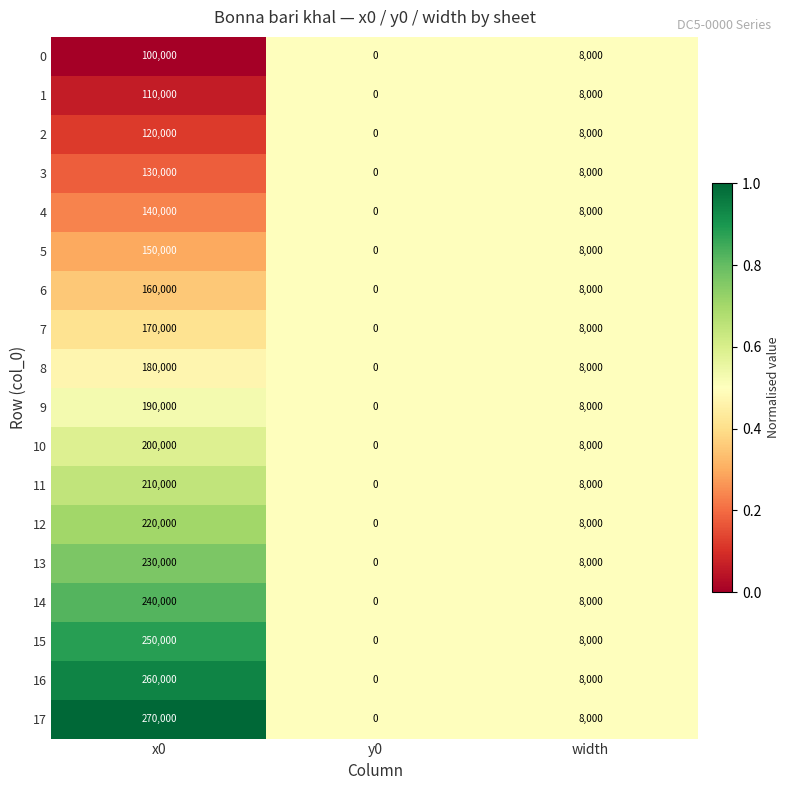

Which series has the largest range (max minus min)?

17